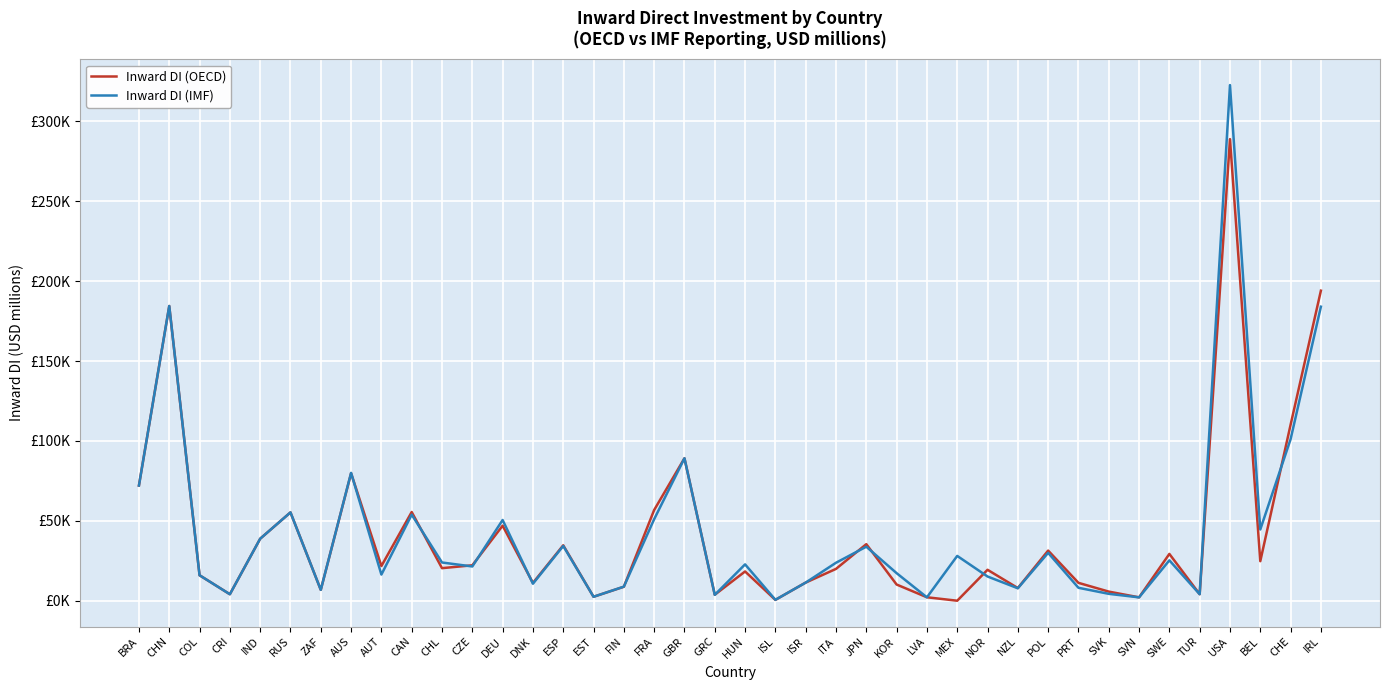

The Inward DI (IMF) series shows 89566.7 at CHN. True or false?

False